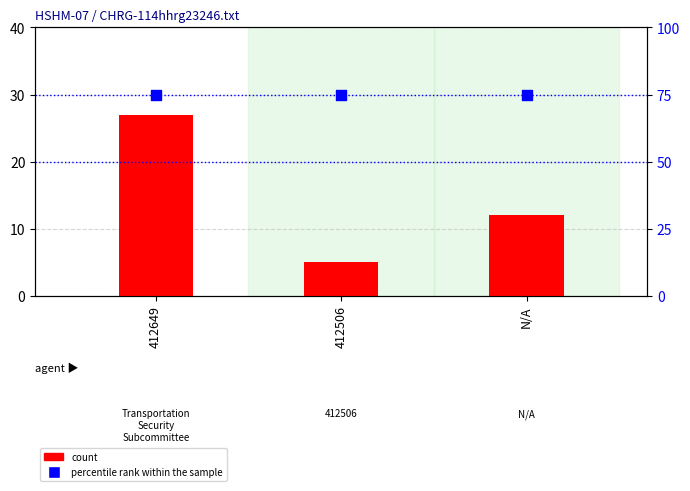

What are all the series names shown in the legend?

count, percentile rank within the sample